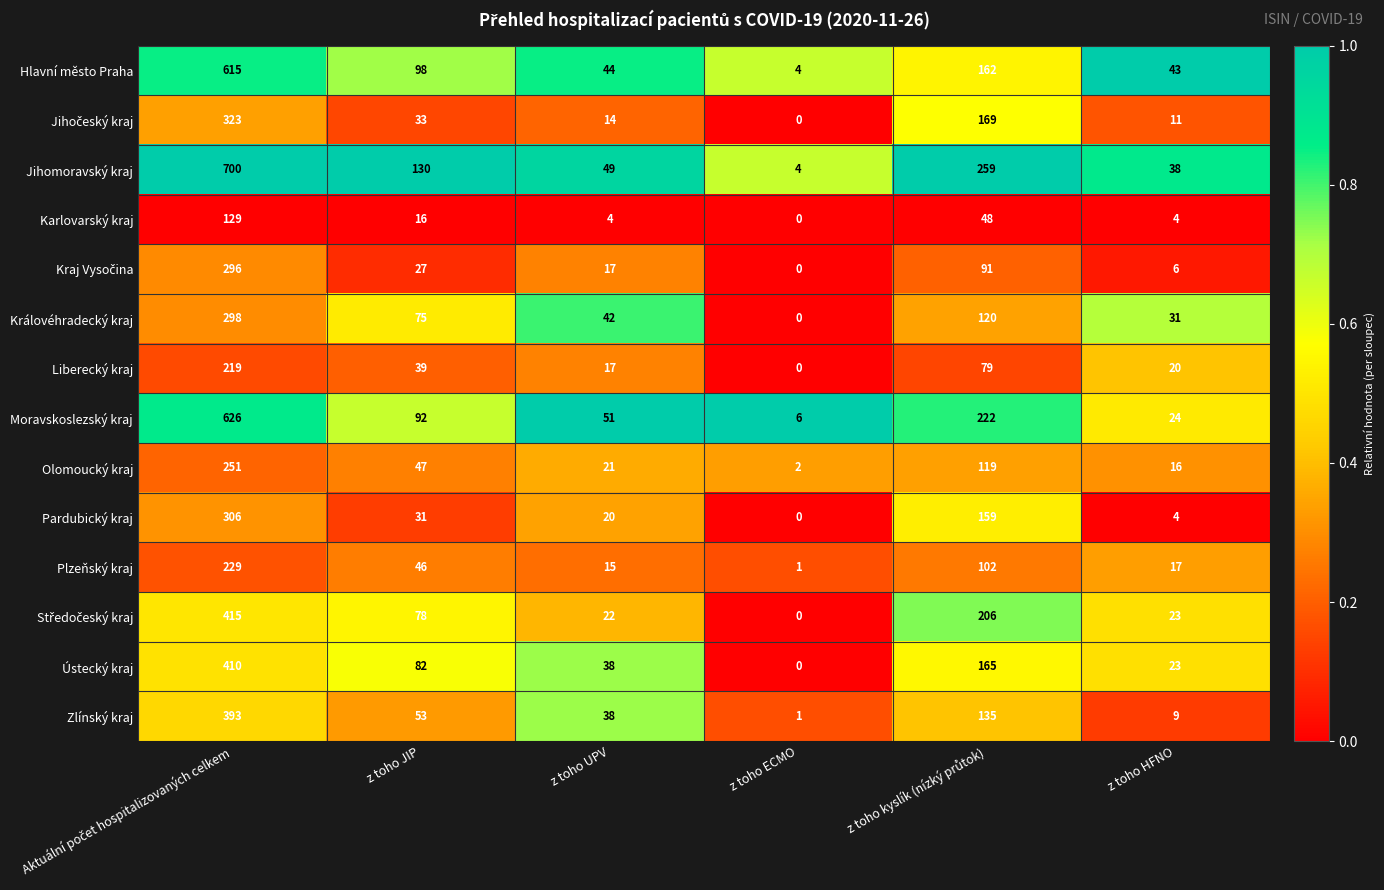

Which series changed the most between z toho JIP and z toho ECMO?

Jihomoravský kraj